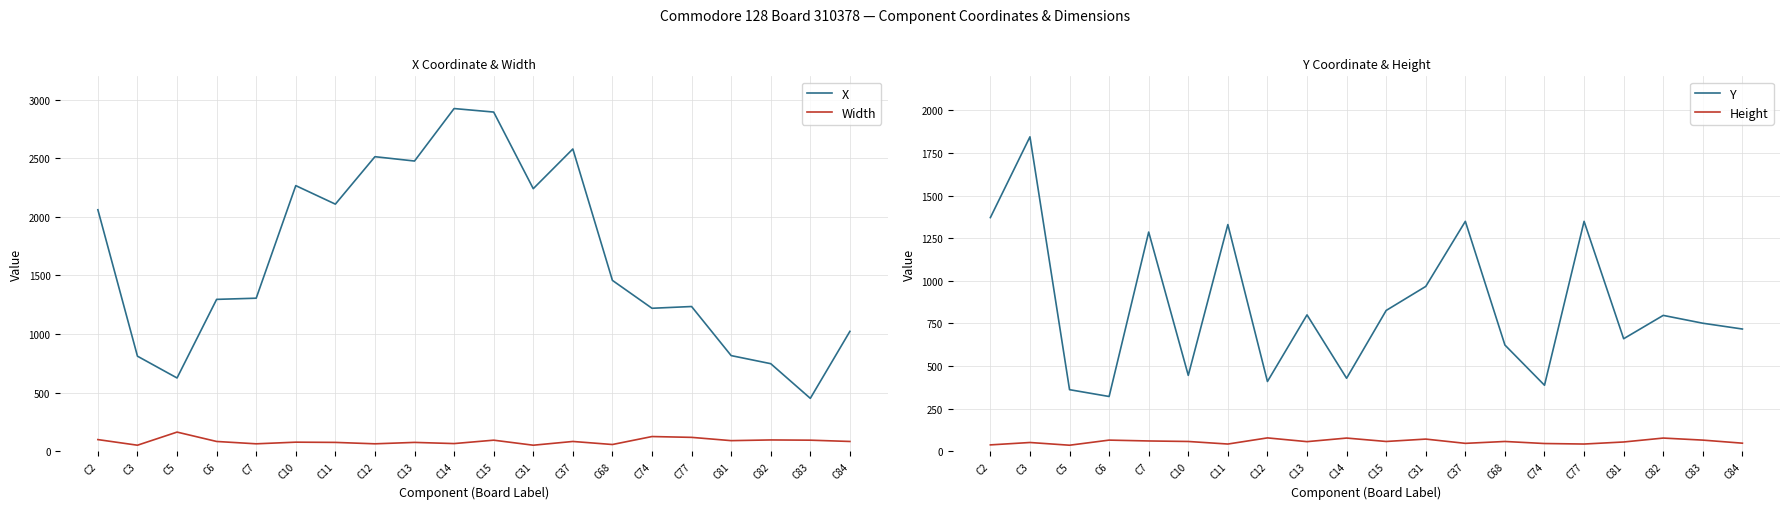

In Width, how many points are lower than both neighbors (excluding endpoints)?

7